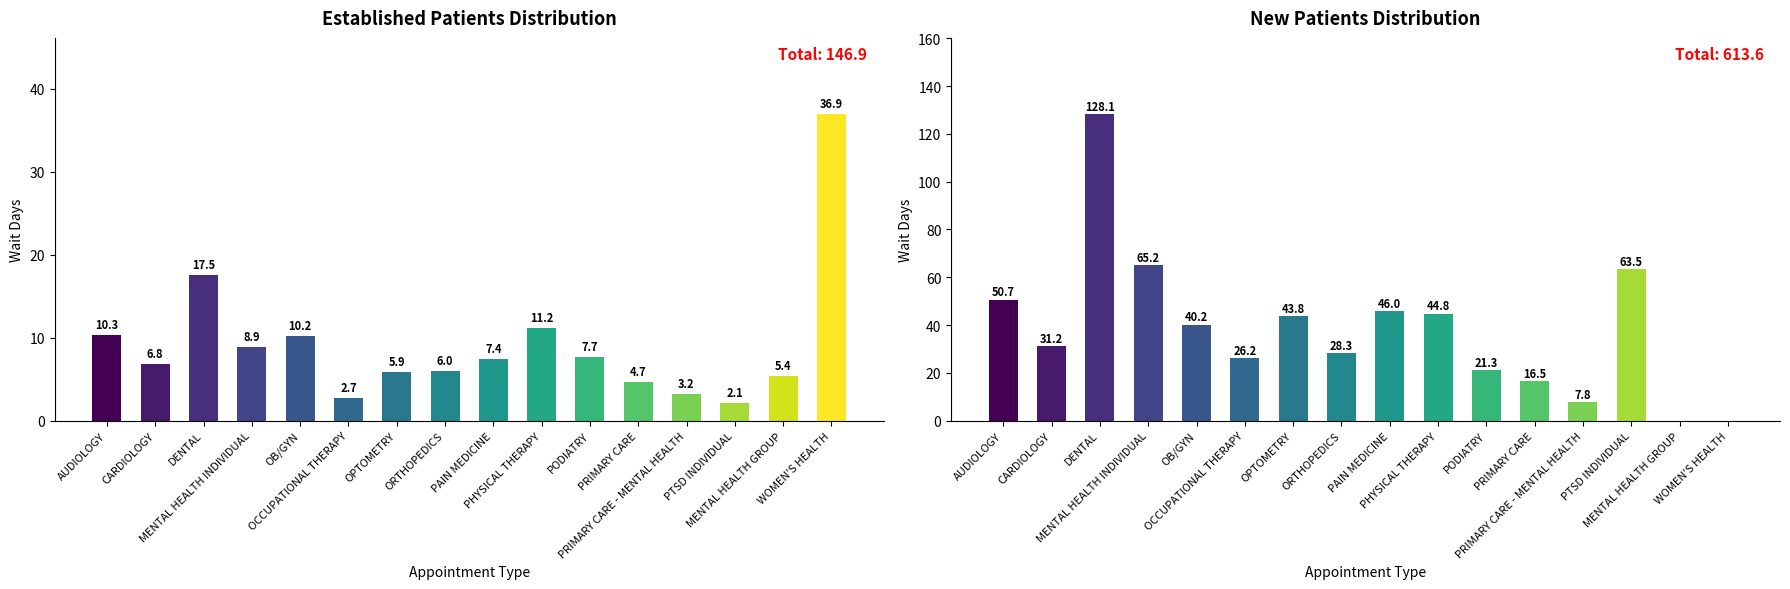

What is the average value of the NewPatients series?

38.4